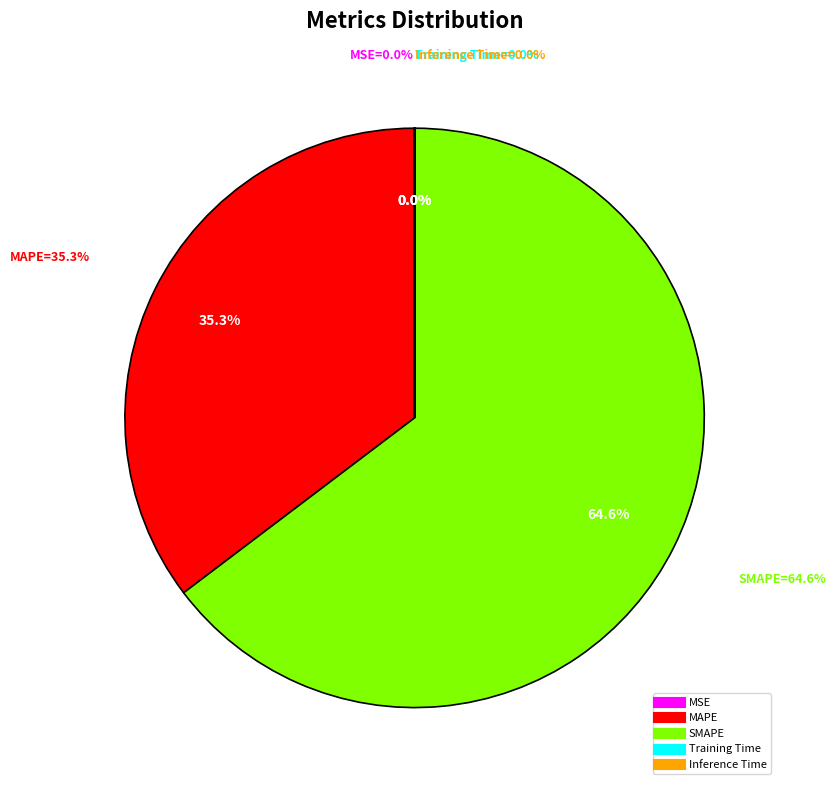

True or false: MSE accounts for 5% of the total.

False